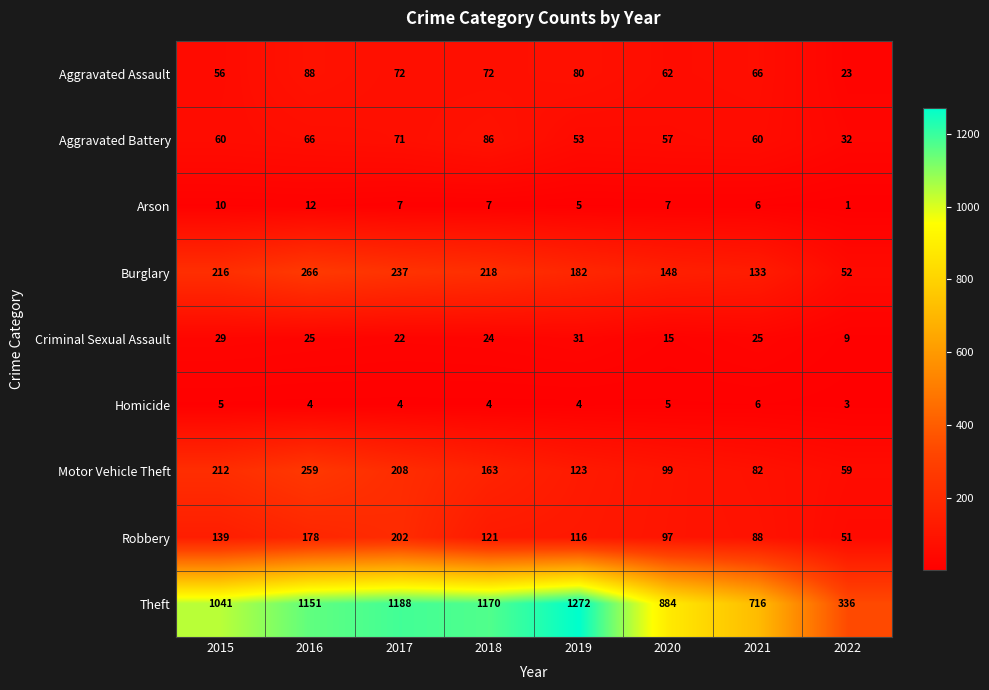

How many series are shown in this chart?

9